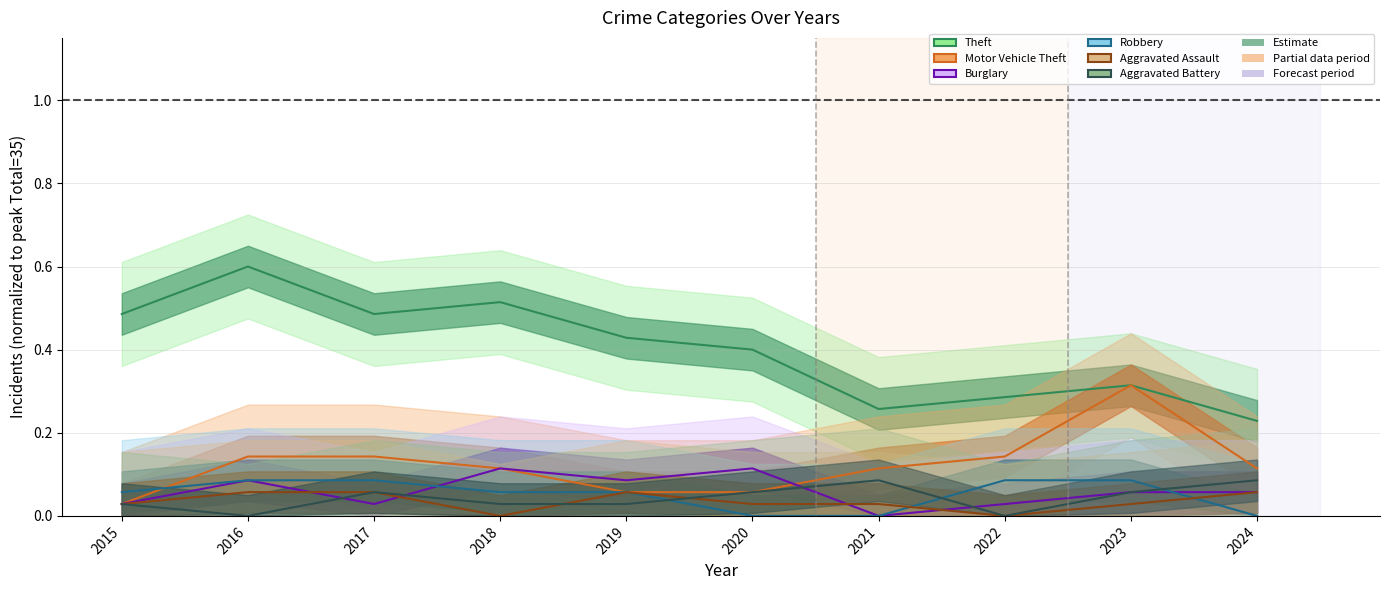

Is this an area chart (filled region under the line)?

No